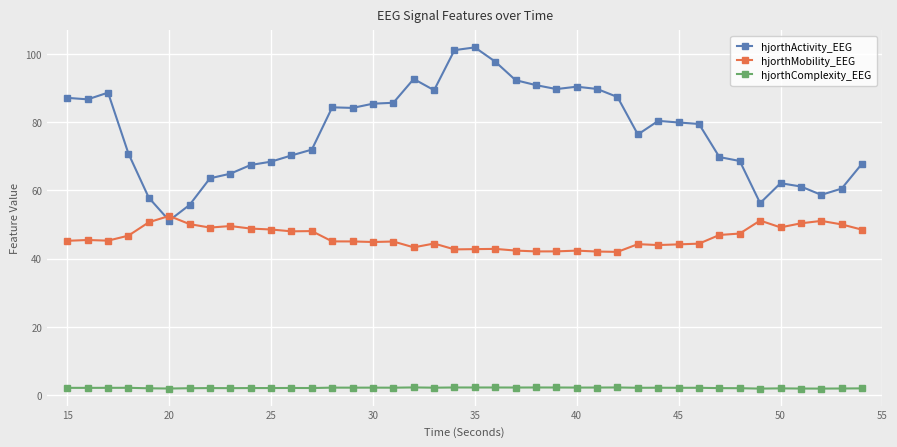

At how many categories does at least one series exceed 74?

22